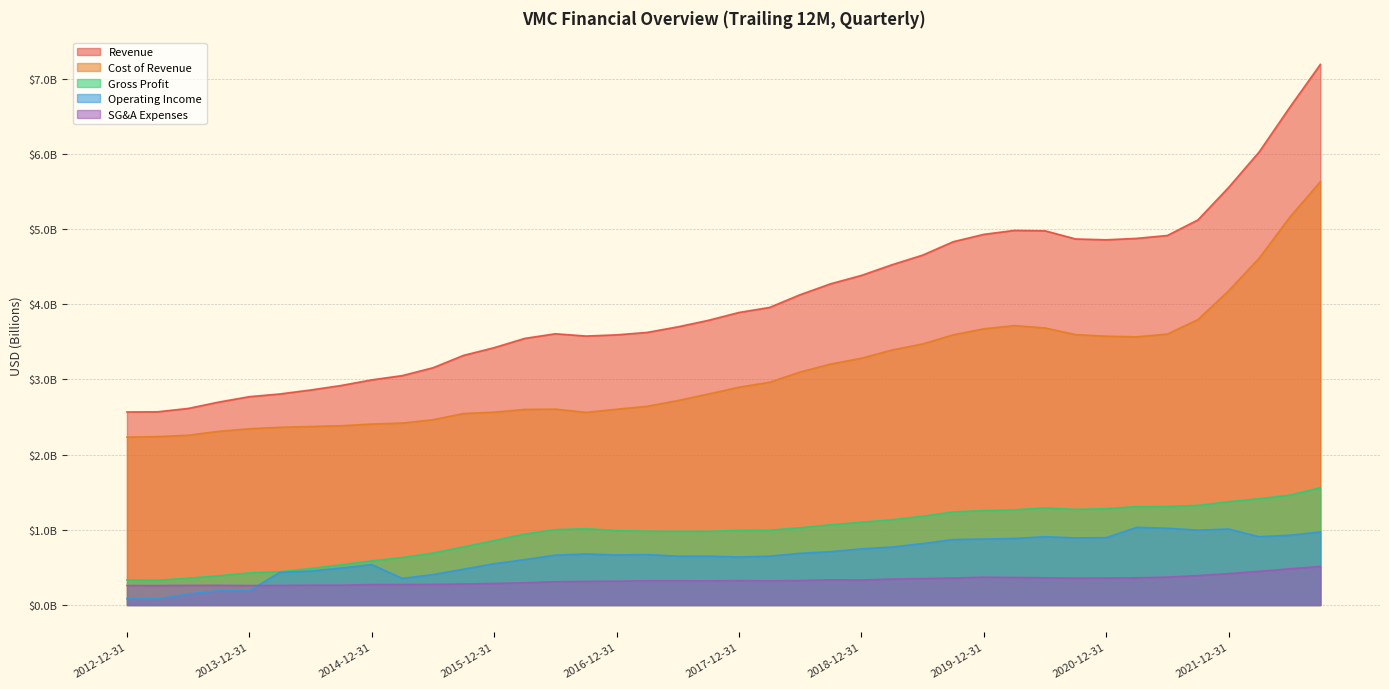

What is the label of the 24th point from the left?

2018-09-30